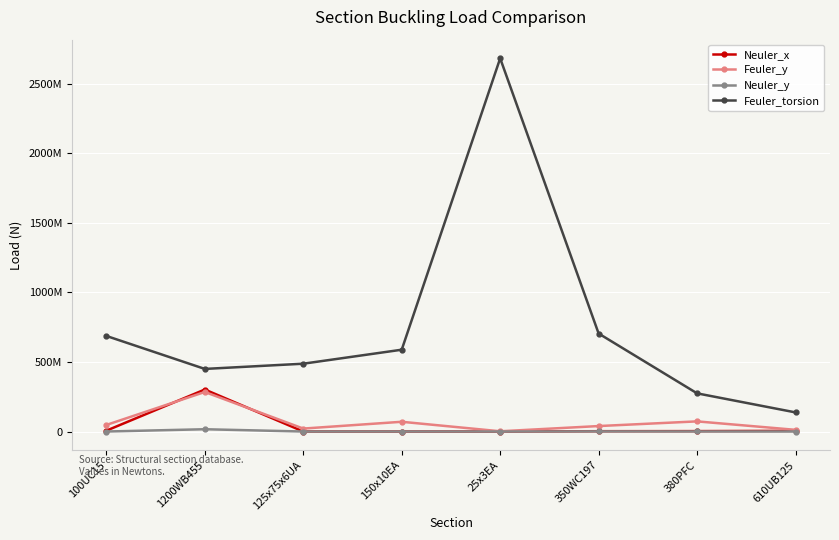

Reading left to right, list all the values displayed in this chart.

Neuler_x: 100UC15=6277068.4	1200WB455=302009894.7	125x75x6UA=165809.4	150x10EA=189693.8	25x3EA=955.4	350WC197=2398313.9	380PFC=3000359.7	610UB125=4865715.0
Feuler_y: 100UC15=47393840.3	1200WB455=284244606.8	125x75x6UA=21236230.4	150x10EA=70116827.9	25x3EA=1766493.4	350WC197=39352530.8	380PFC=72968748.8	610UB125=12140403.0
Neuler_y: 100UC15=90010.8	1200WB455=16462500.1	125x75x6UA=24871.4	150x10EA=195813.0	25x3EA=251.9	350WC197=986960.4	380PFC=511640.3	610UB125=193937.7
Feuler_torsion: 100UC15=687207339.2	1200WB455=450083327.1	125x75x6UA=487645015.2	150x10EA=588200913.0	25x3EA=2683073199.1	350WC197=704551531.7	380PFC=274475519.7	610UB125=137510195.7